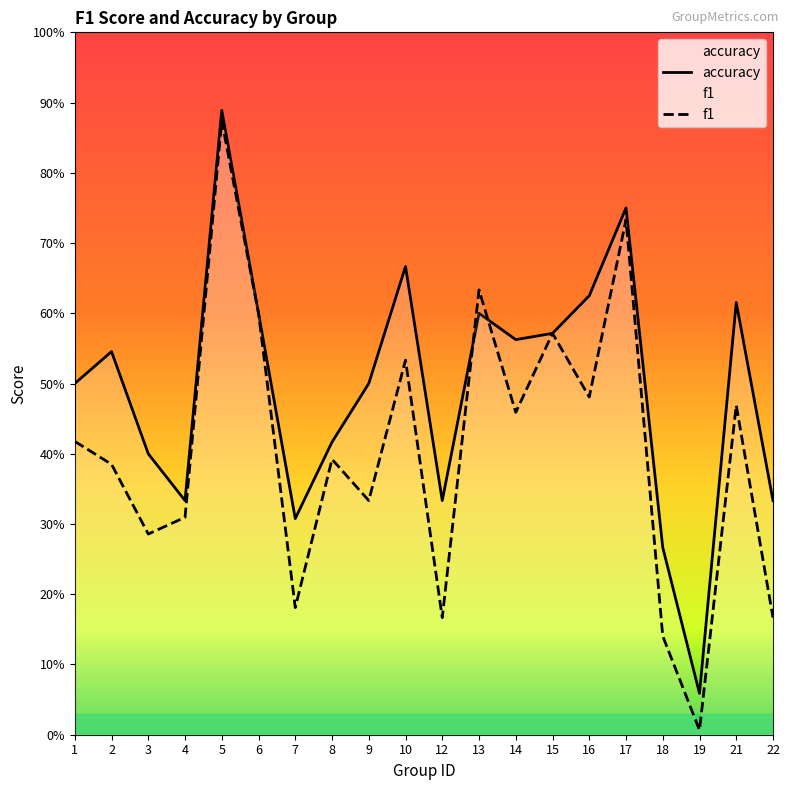

Reading left to right, list all the values displayed in this chart.

accuracy: 0.5	0.5	0.4	0.3	0.9	0.6	0.3	0.4	0.5	0.7	0.3	0.6	0.6	0.6	0.6	0.8	0.3	0.1	0.6	0.3
f1: 0.4	0.4	0.3	0.3	0.9	0.6	0.2	0.4	0.3	0.5	0.2	0.6	0.5	0.6	0.5	0.7	0.1	0.0	0.5	0.2